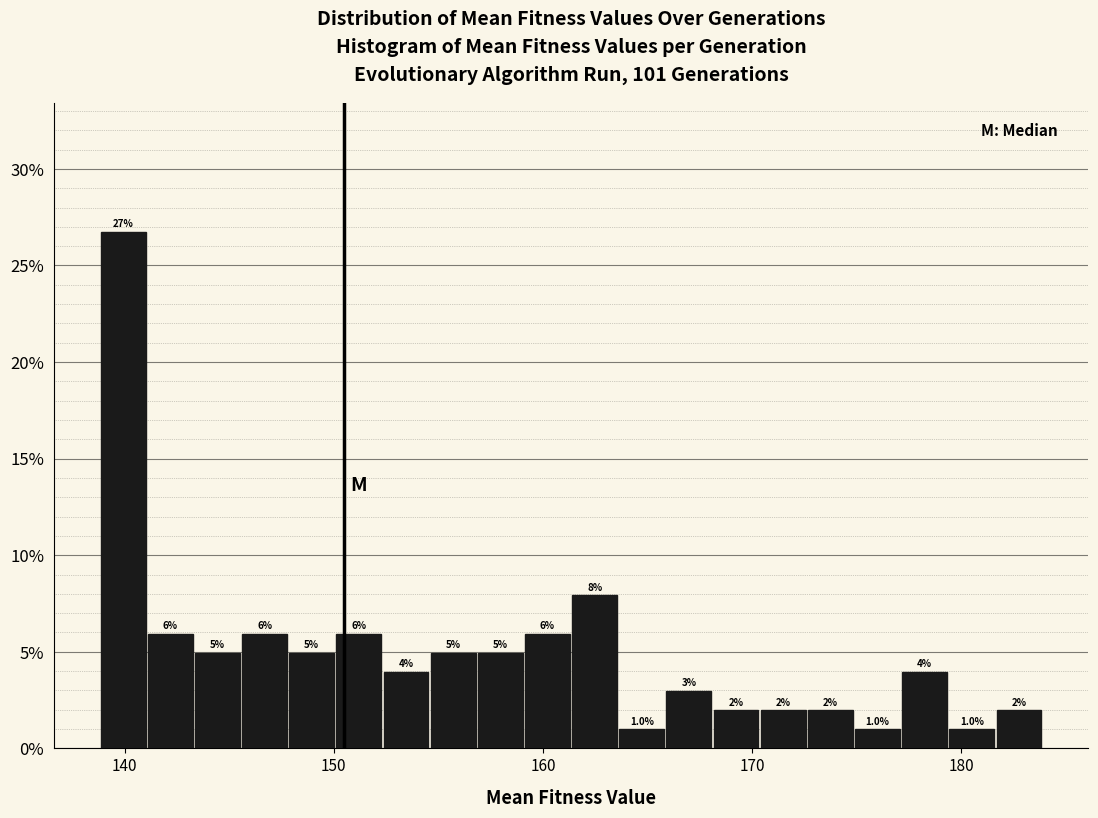

Around what value on the x-axis is the tallest bar? Give the approximate position of its centre, as read against the axis.

140